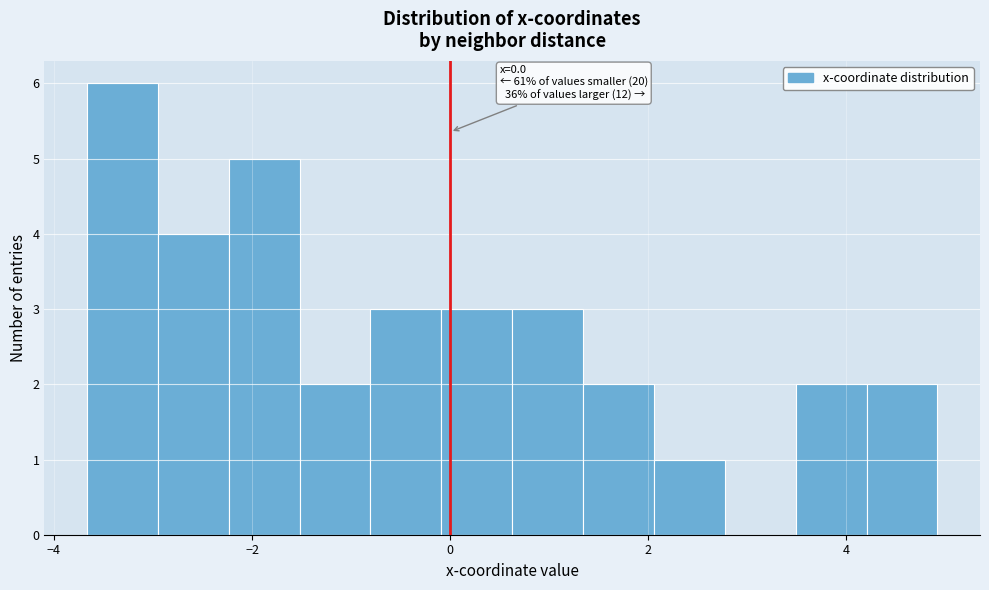

Read against the x-axis, roughly where is the centre of the tallest bar?

-3.4